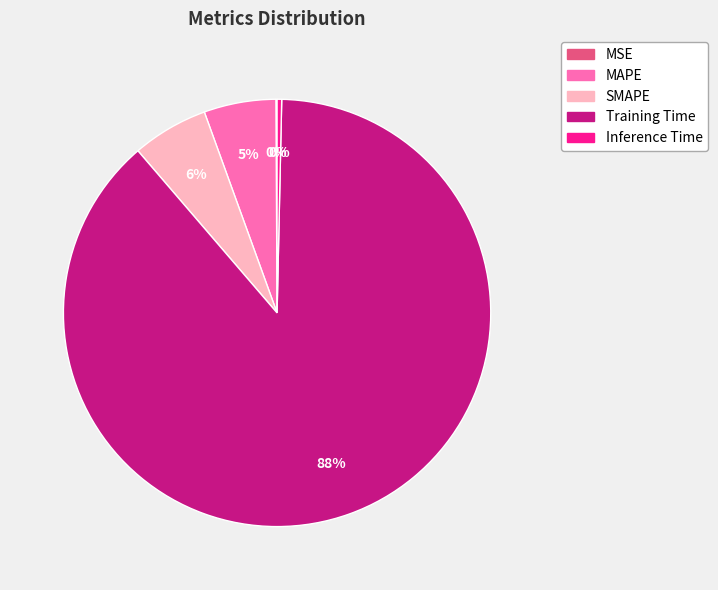

What is the majority slice?

Training Time